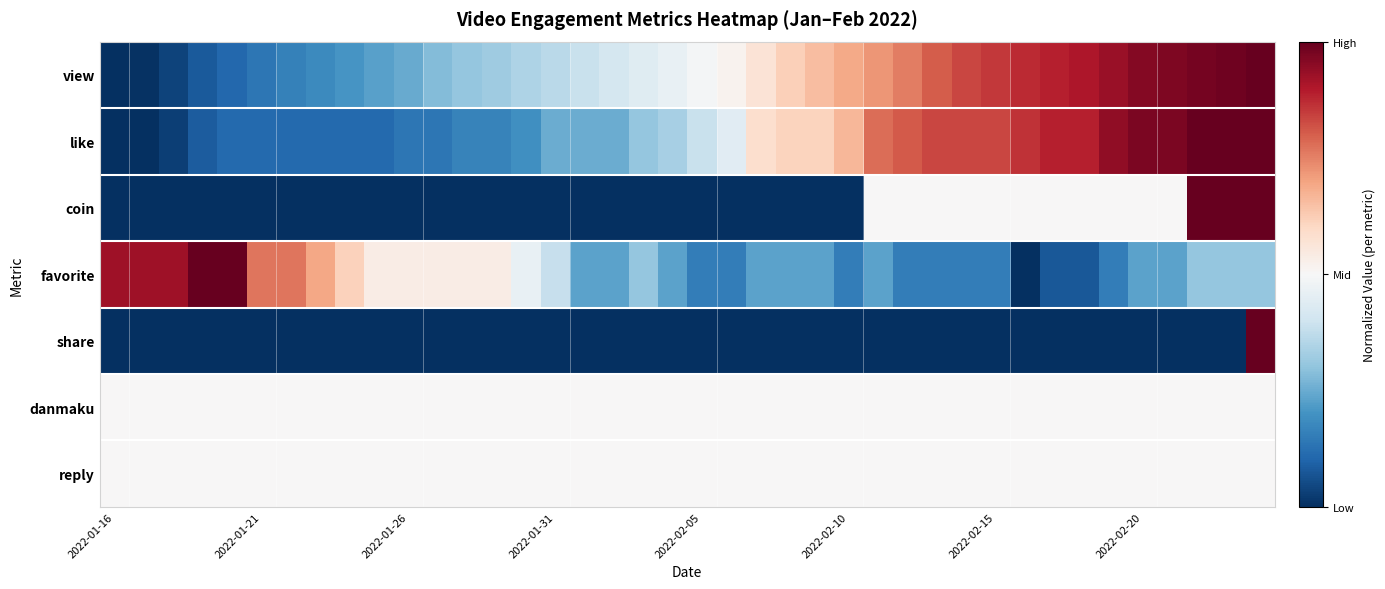

Where is coin nearest to the value 0?

2022-01-16